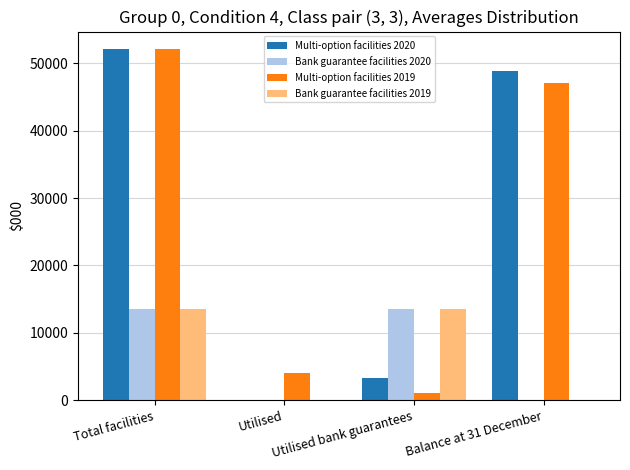

Is it true that Bank guarantee facilities 2020 equals 13500 at Total facilities?

True